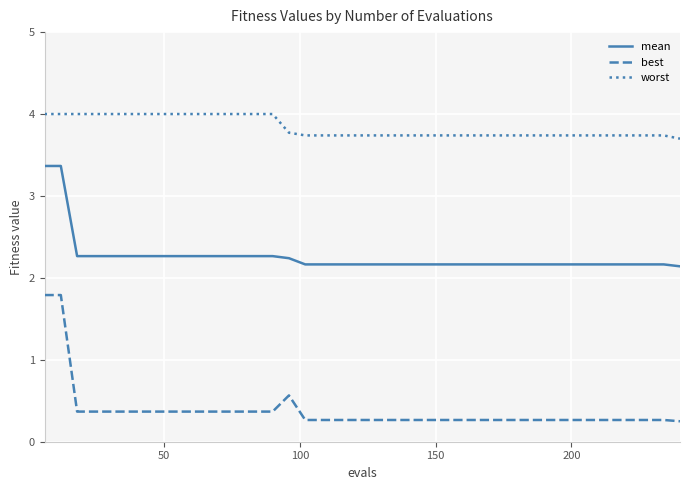

True or false: worst and best cross at least once.

False